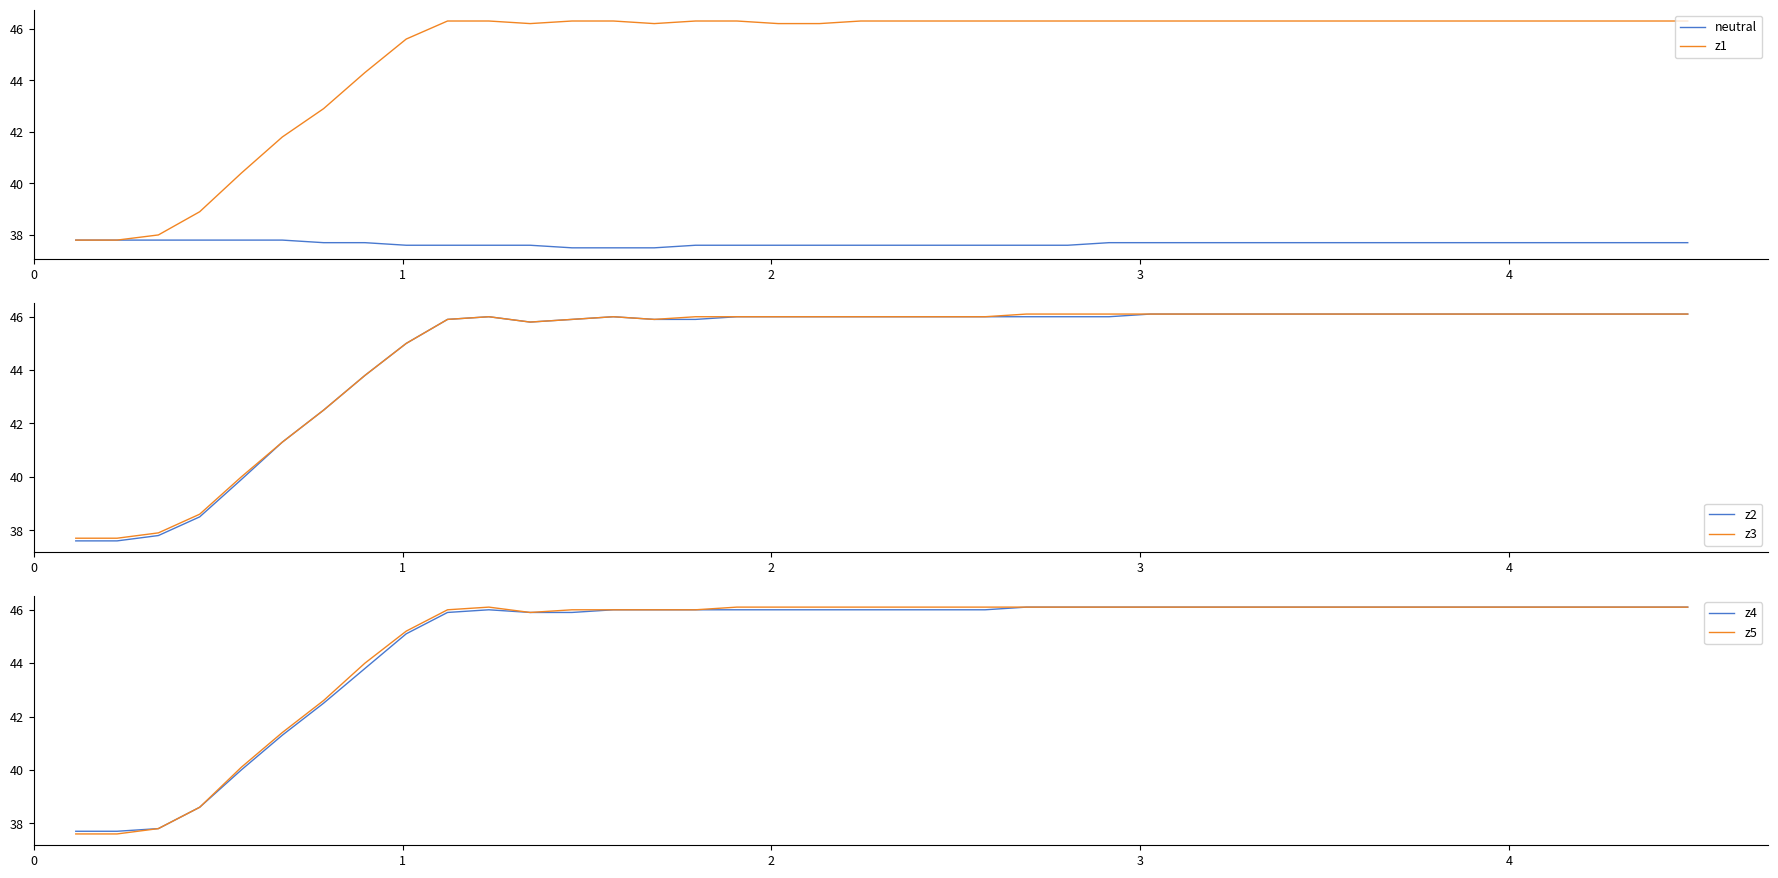

What is the lowest value of the z5 series?

37.6